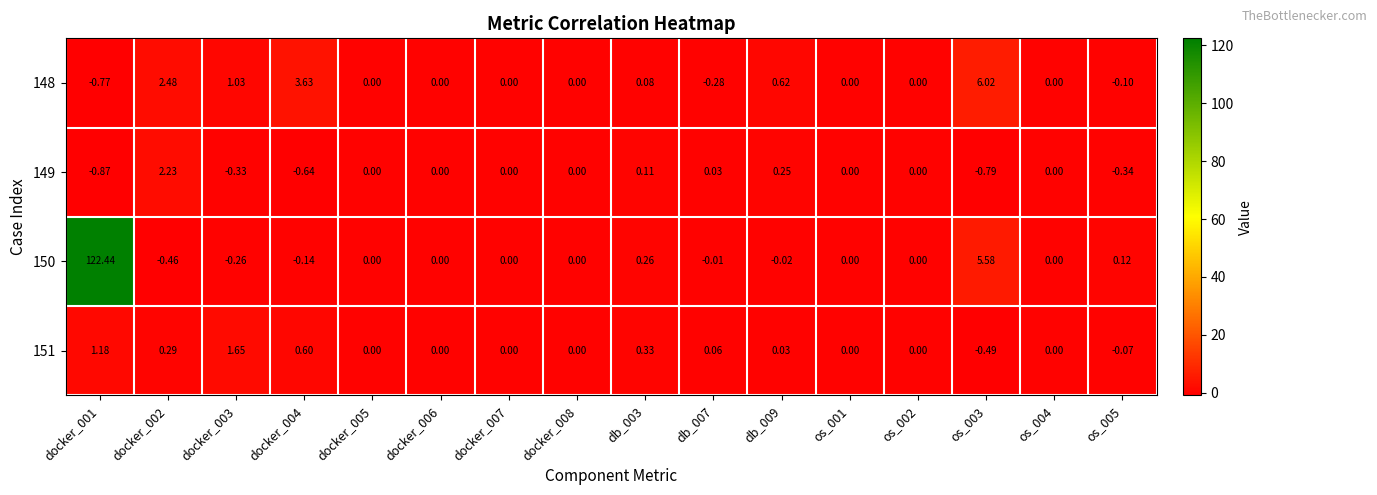

Is the value of 148 at docker_003 greater than the value of 151 at docker_002?

Yes